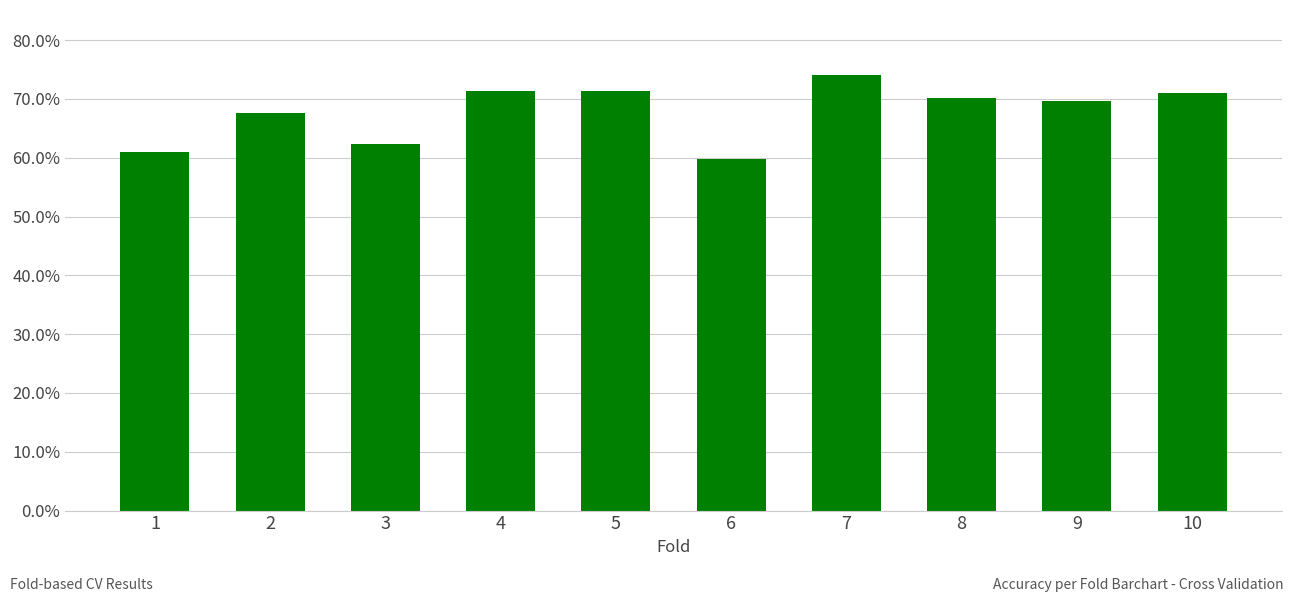

What is the greatest value displayed?

0.7